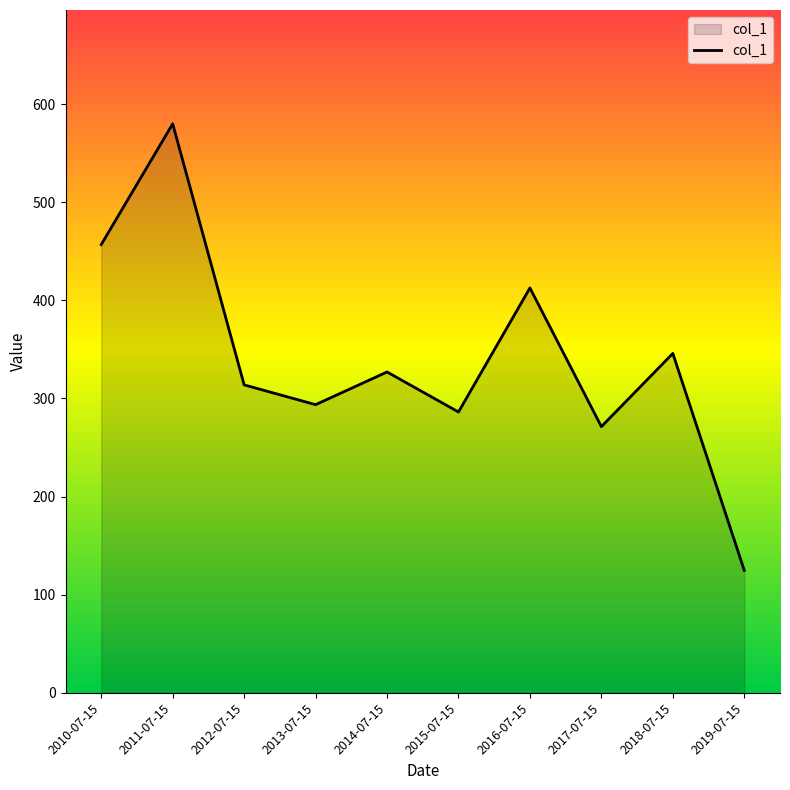

What position from the right is 2015-07-15?

5